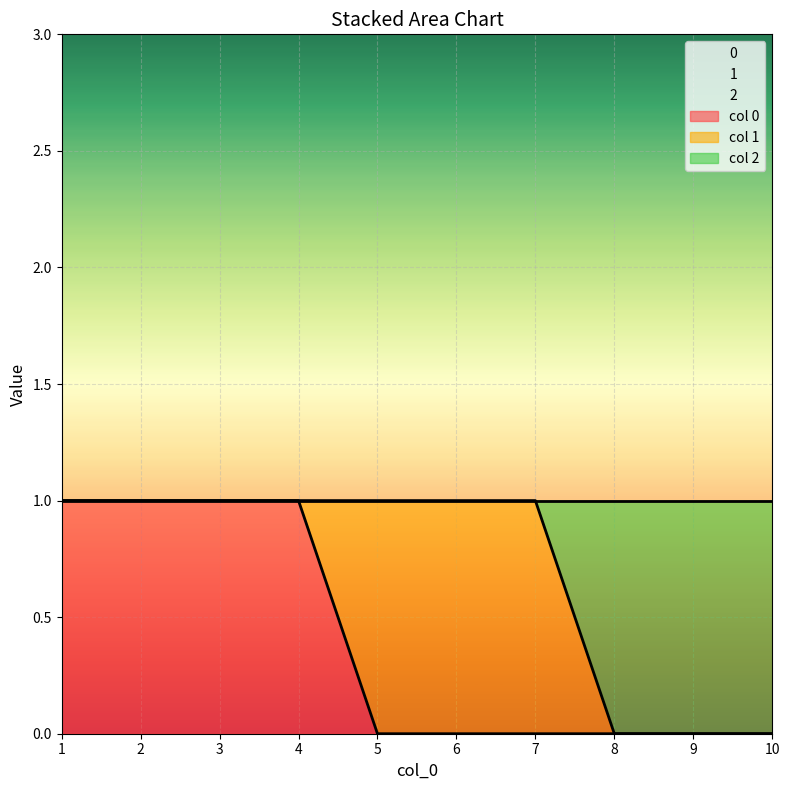

Is it true that 0 equals 0 at 4?

False